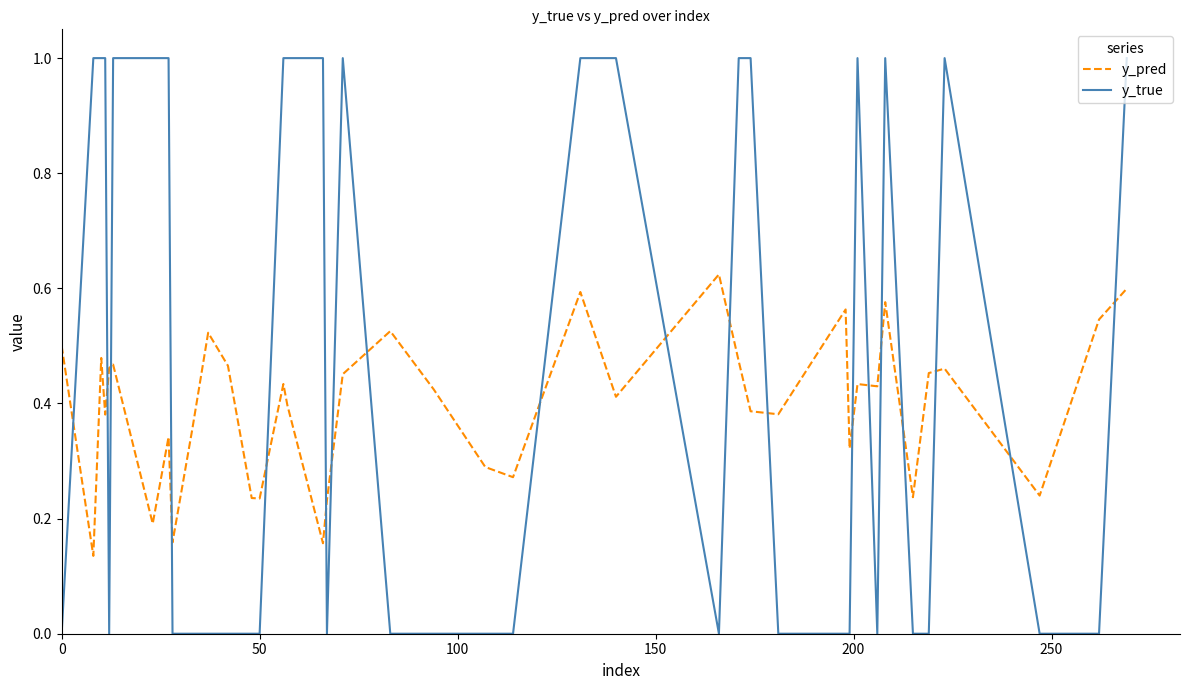

What is the greatest value displayed?

1.0